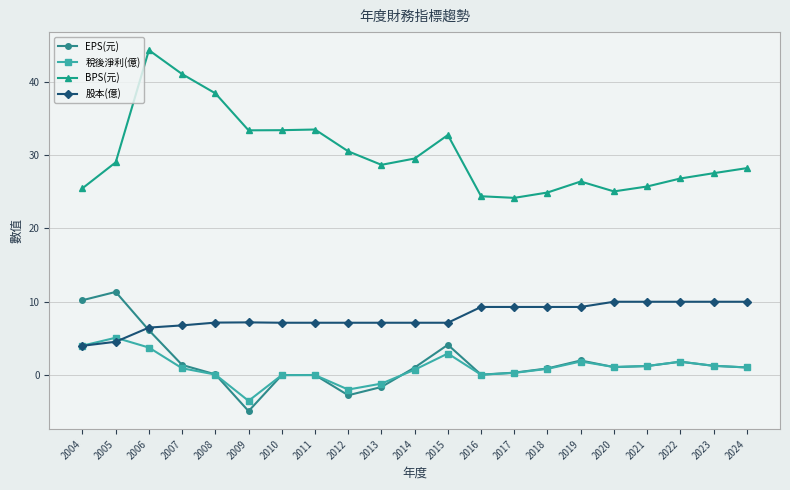

What is the value of the 稅後淨利(億) point at the 6th from the left?

-3.5